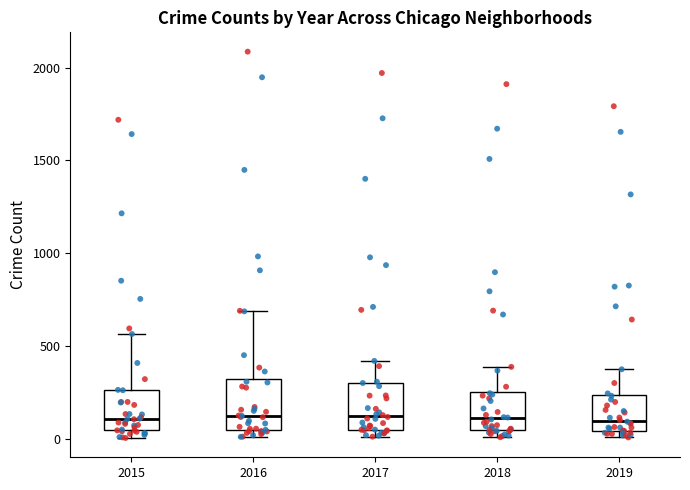

Reading left to right, read every box against the y-axis: the position of its median line, the range the box covers, and the ends of its whiskers. The values are not printed on the chart, so give them approximately, as read against the axis.

2015: median 100, box 50 to 250, whiskers 0 to 550
2016: median 150, box 50 to 300, whiskers 0 to 700
2017: median 100, box 50 to 300, whiskers 0 to 400
2018: median 100, box 50 to 250, whiskers 0 to 400
2019: median 100, box 50 to 250, whiskers 0 to 400